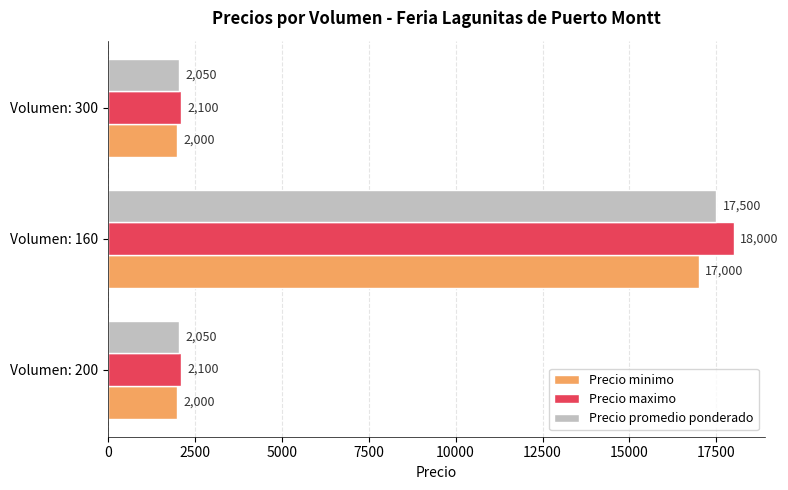

List the series in order of their overall mean, highest first.

Precio maximo, Precio promedio ponderado, Precio minimo